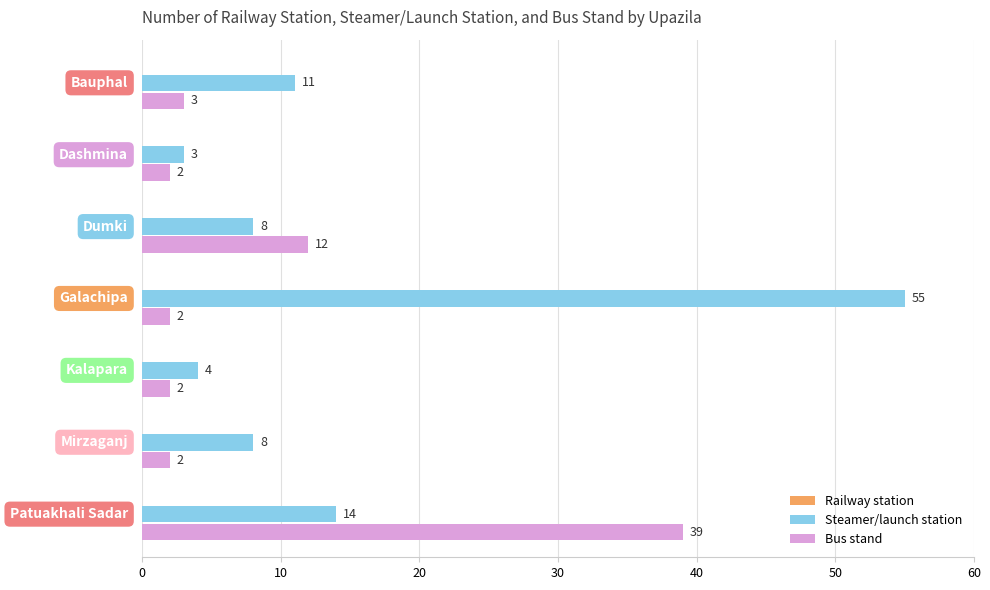

What is the difference between the maximum and second lowest values in the Steamer/launch station series?

51